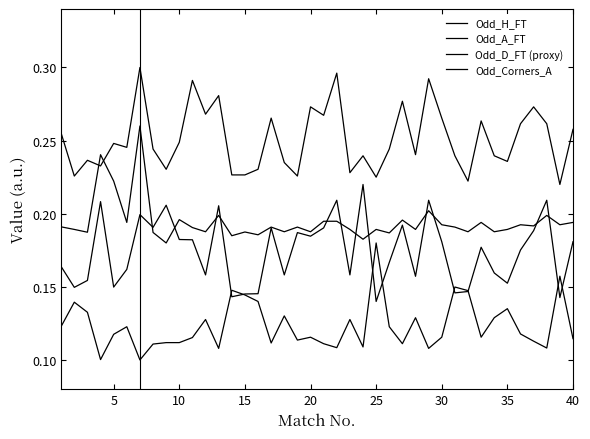

Rank the series by their maximum value, from highest to lowest.

Odd_Corners_A, Odd_D_FT (proxy), Odd_A_FT, Odd_H_FT